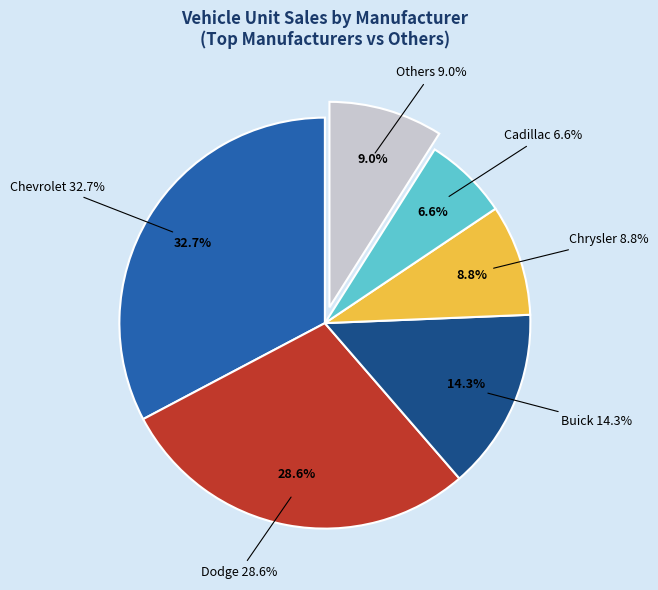

The Buick Regal slice represents 1% of the pie. True or false?

False